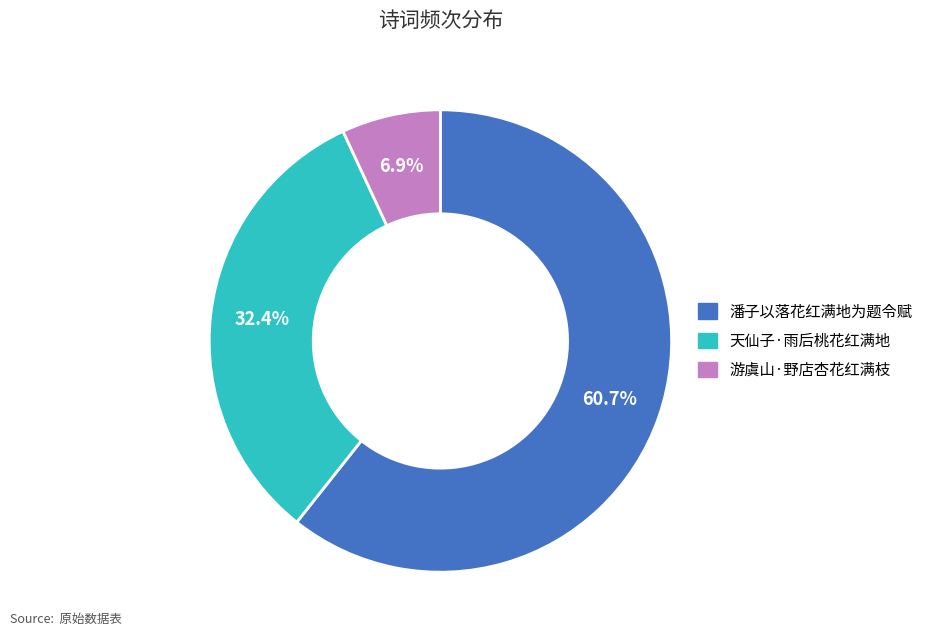

To the nearest percent, what percentage of the pie is 游虞山·野店杏花红满枝?

7%